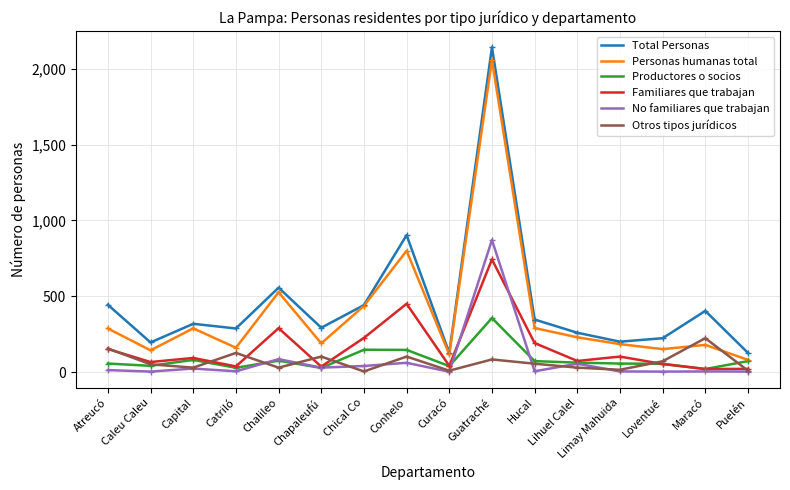

What is the sum of the Familiares que trabajan values at Curacó and Capital?

136